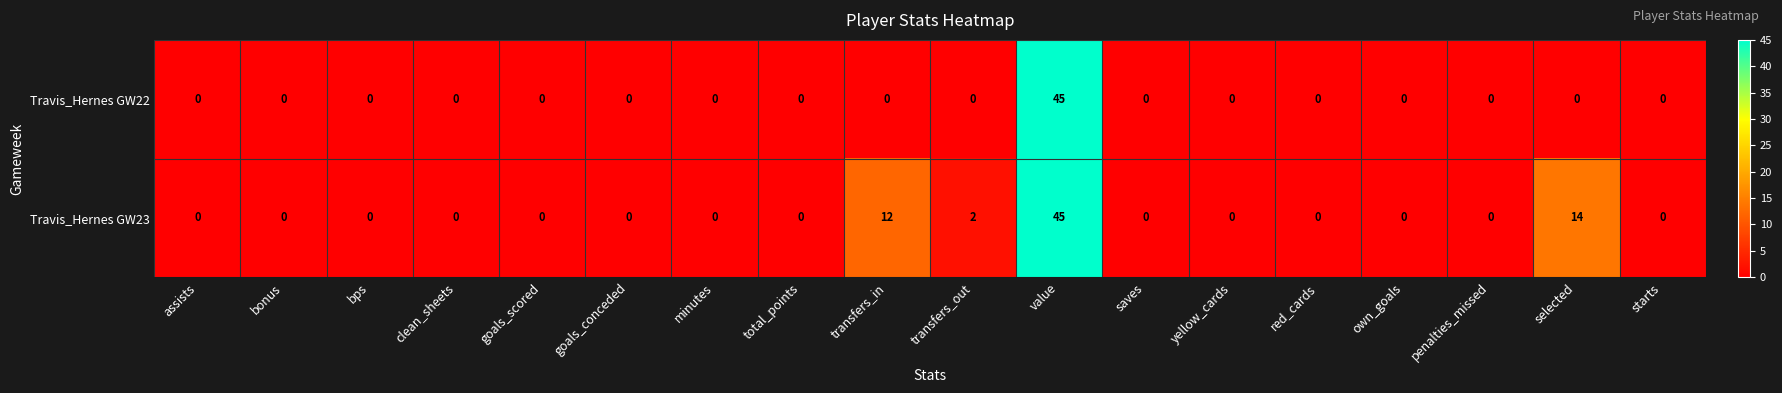

At which category does the chart reach its peak across all series?

value